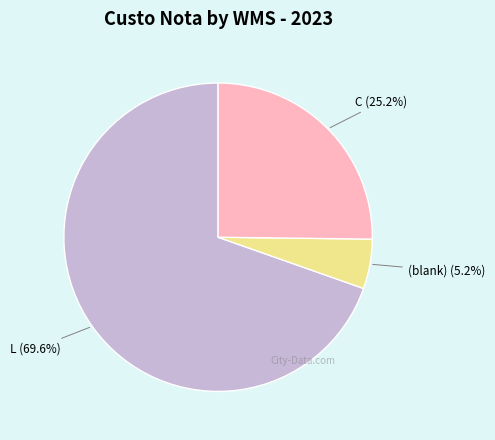

Is there a majority slice in this chart?

Yes